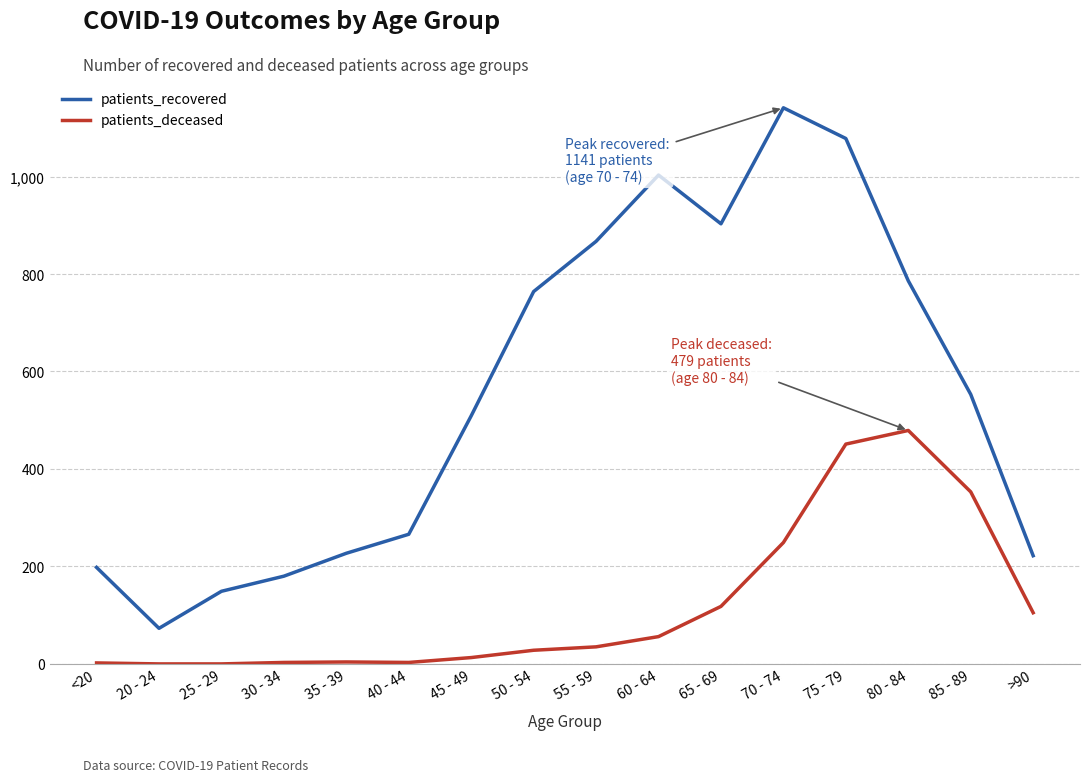

At which label does patients_deceased reach its peak?

80 - 84